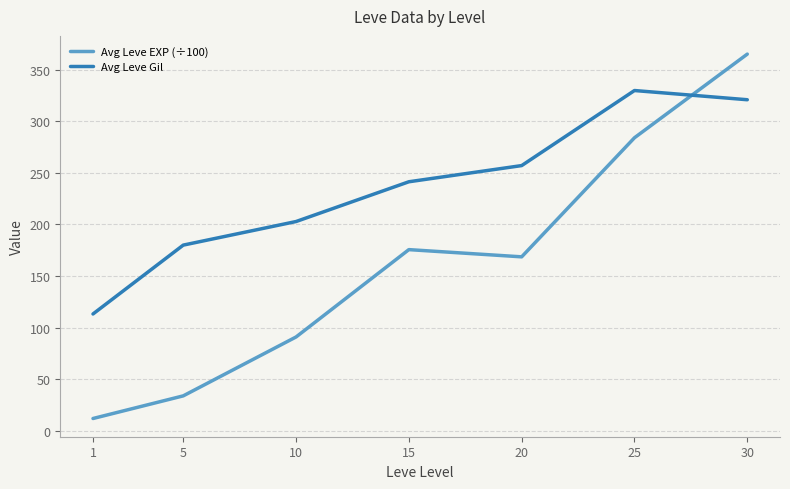

Rank the series by their maximum value, from highest to lowest.

Avg Leve EXP (÷100), Avg Leve Gil